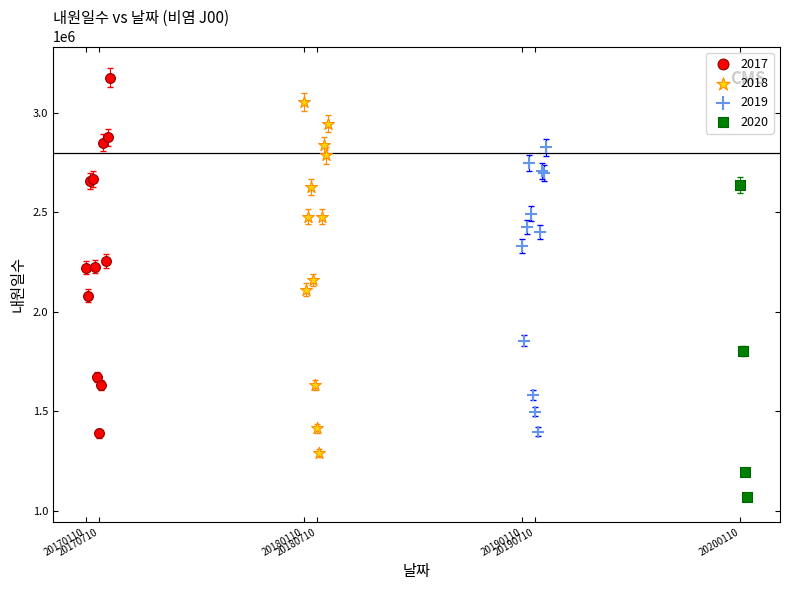

Which series reaches the minimum Y coordinate?

2020